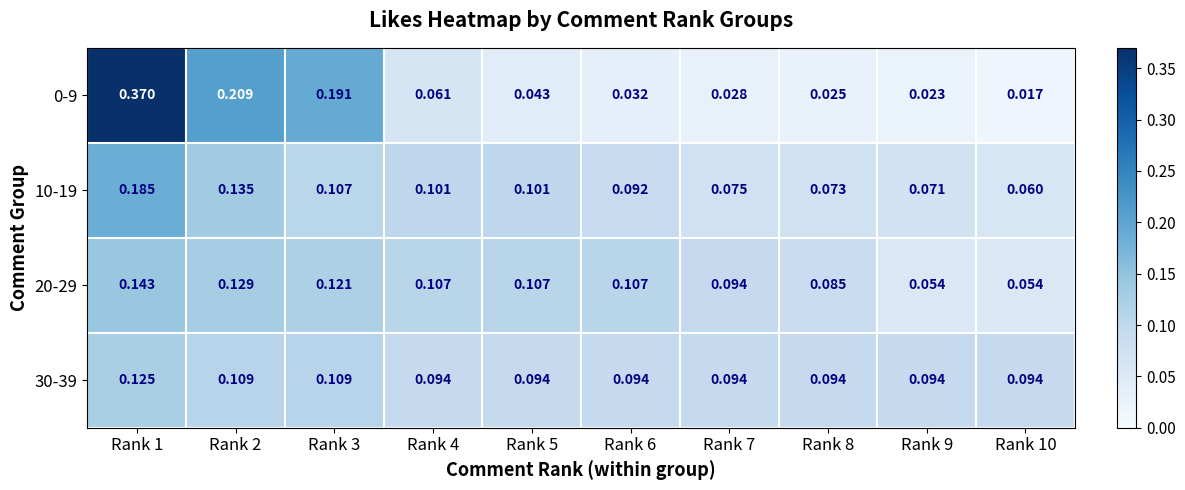

Is the value of 0-9 at Rank 6 greater than the value of 30-39 at Rank 1?

No